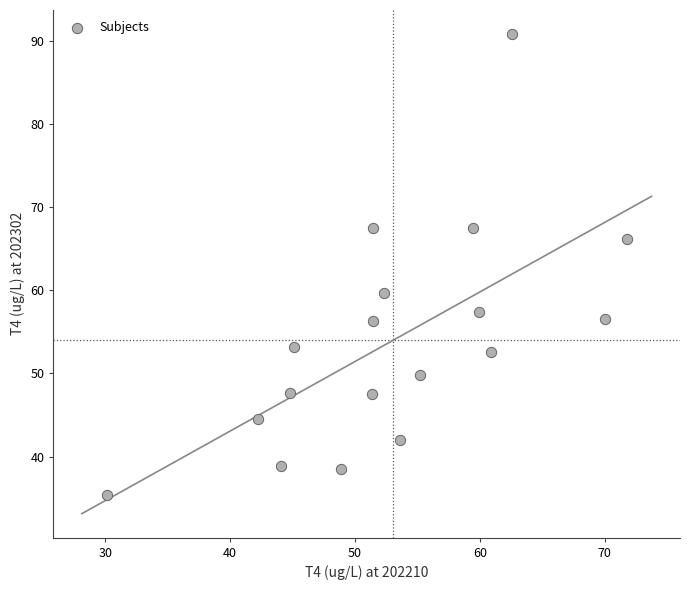

What is the range of X values (max minus min)?

41.6